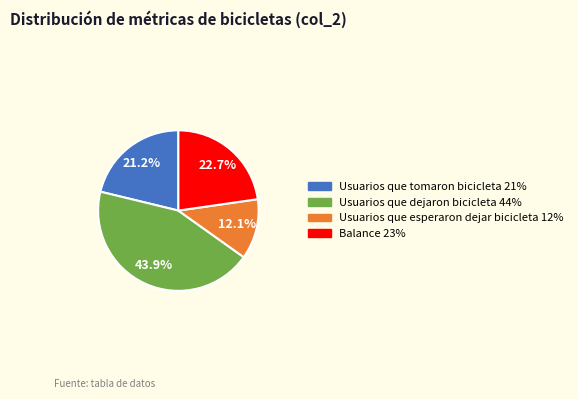

What is the ratio of the value at Usuarios que tomaron bicicleta to the value at Balance?

0.9